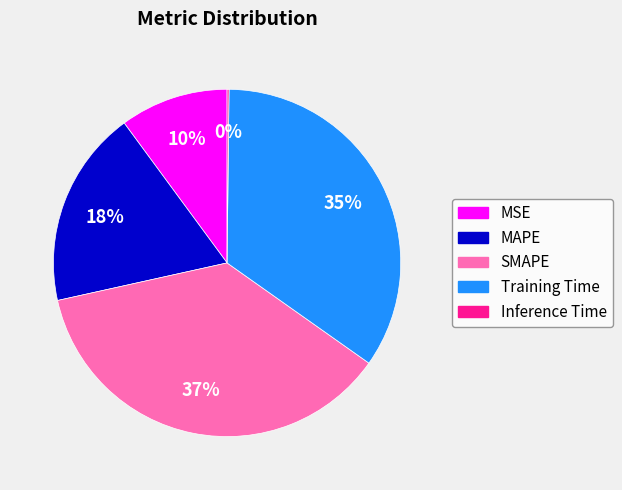

The MAPE slice represents 24% of the pie. True or false?

False